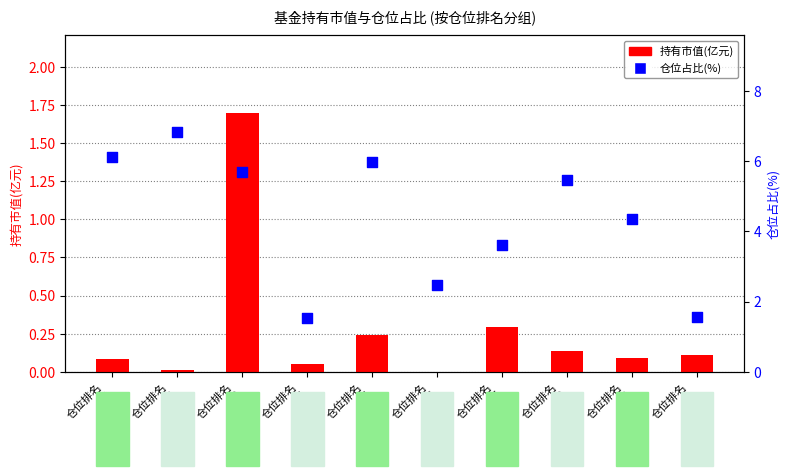

Is the value of 持有市值(亿元) at 仓位排名
8 greater than the value of 仓位占比(%) at 仓位排名
8?

No